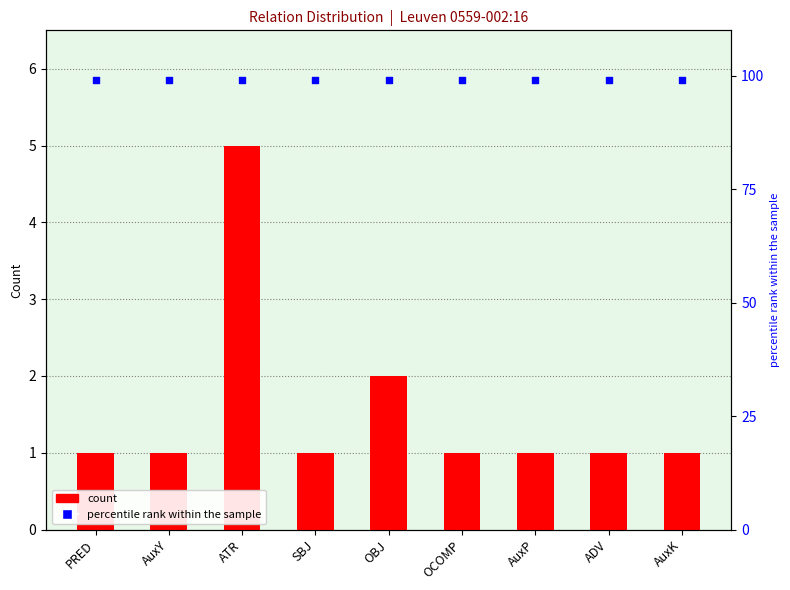

Which series contains the highest Y value?

percentile rank within the sample